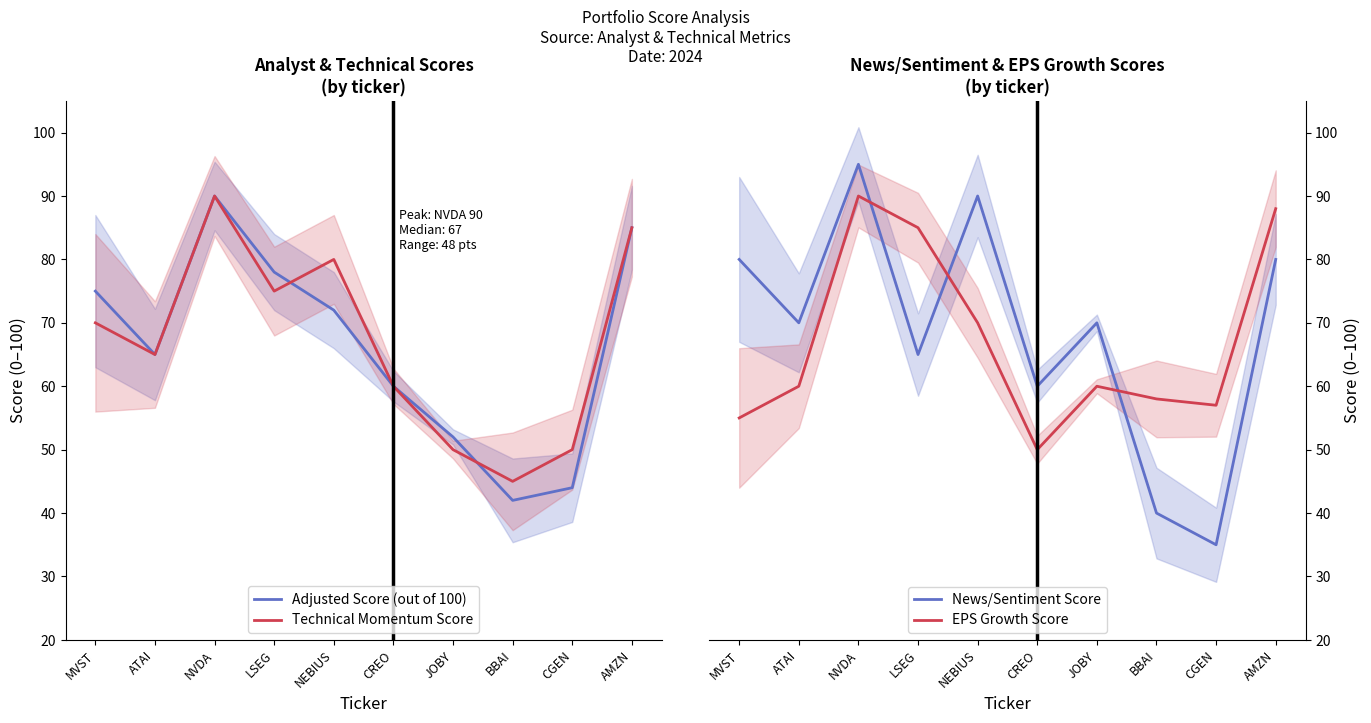

At which label does Technical Momentum Score first exceed 70?

NVDA